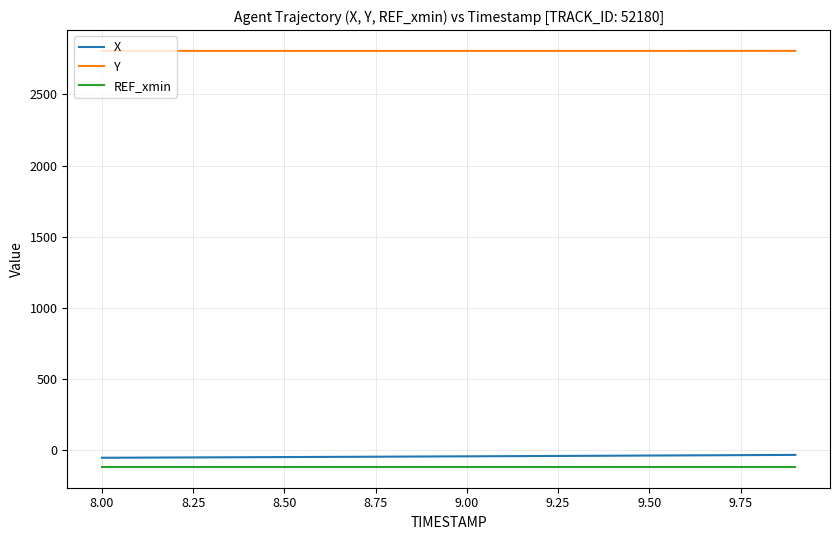

What is the smallest value displayed?

-117.4